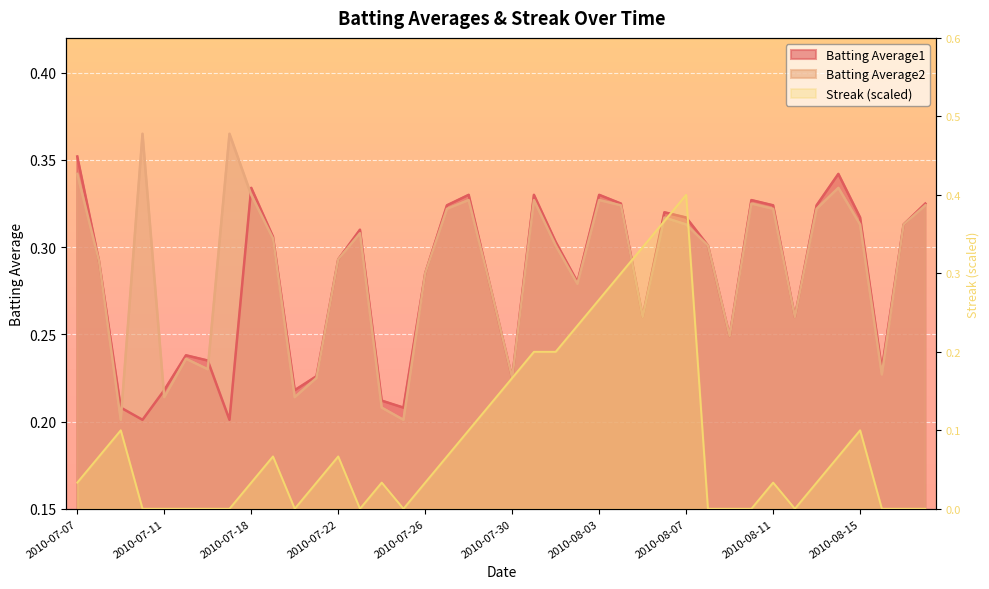

Which label corresponds to the largest value in the chart?

2010-08-07